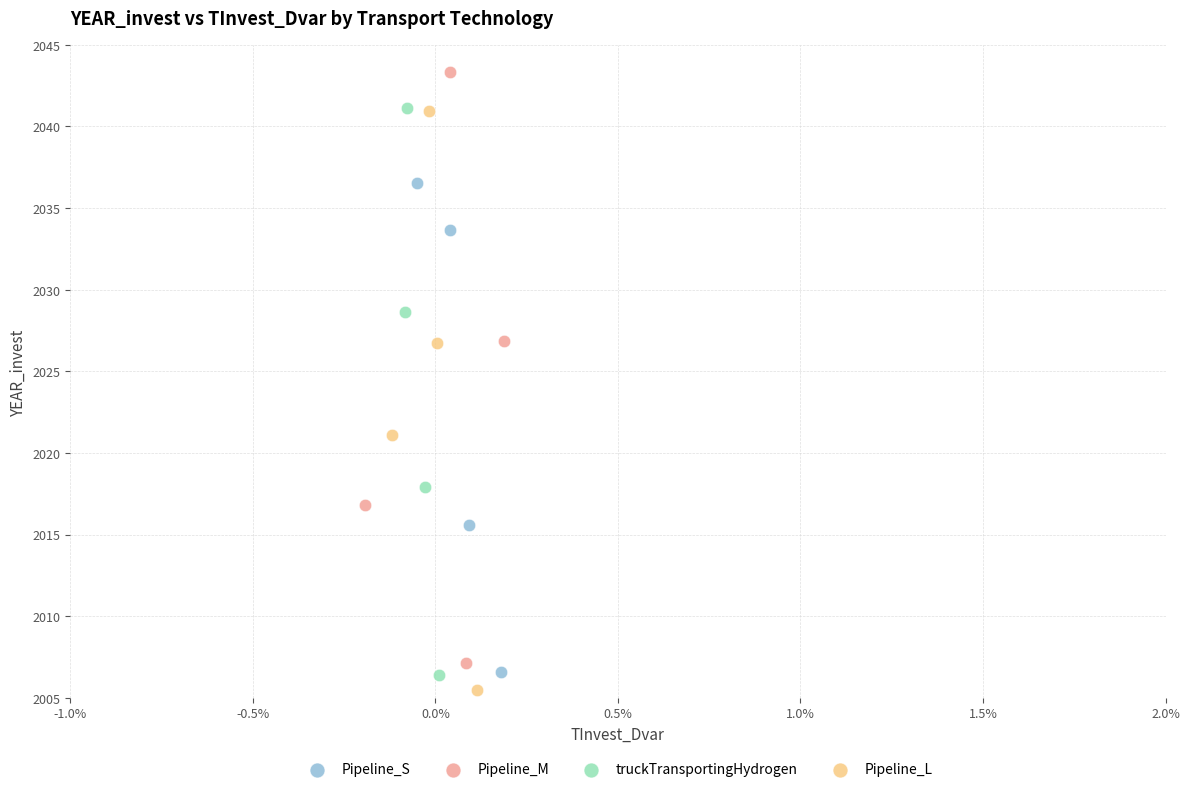

Which series reaches the minimum Y coordinate?

Pipeline_L